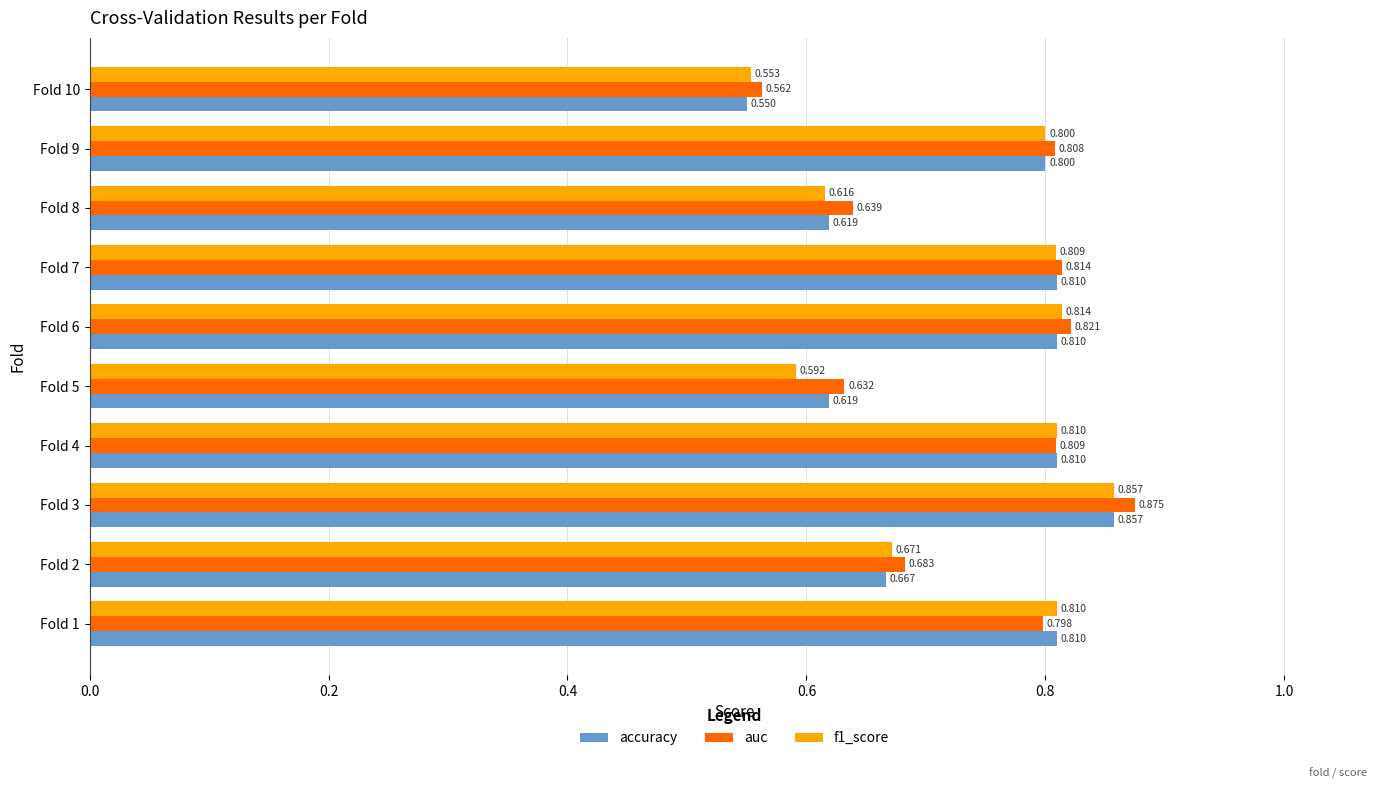

Is the value of f1_score at Fold 2 greater than the value of accuracy at Fold 8?

Yes